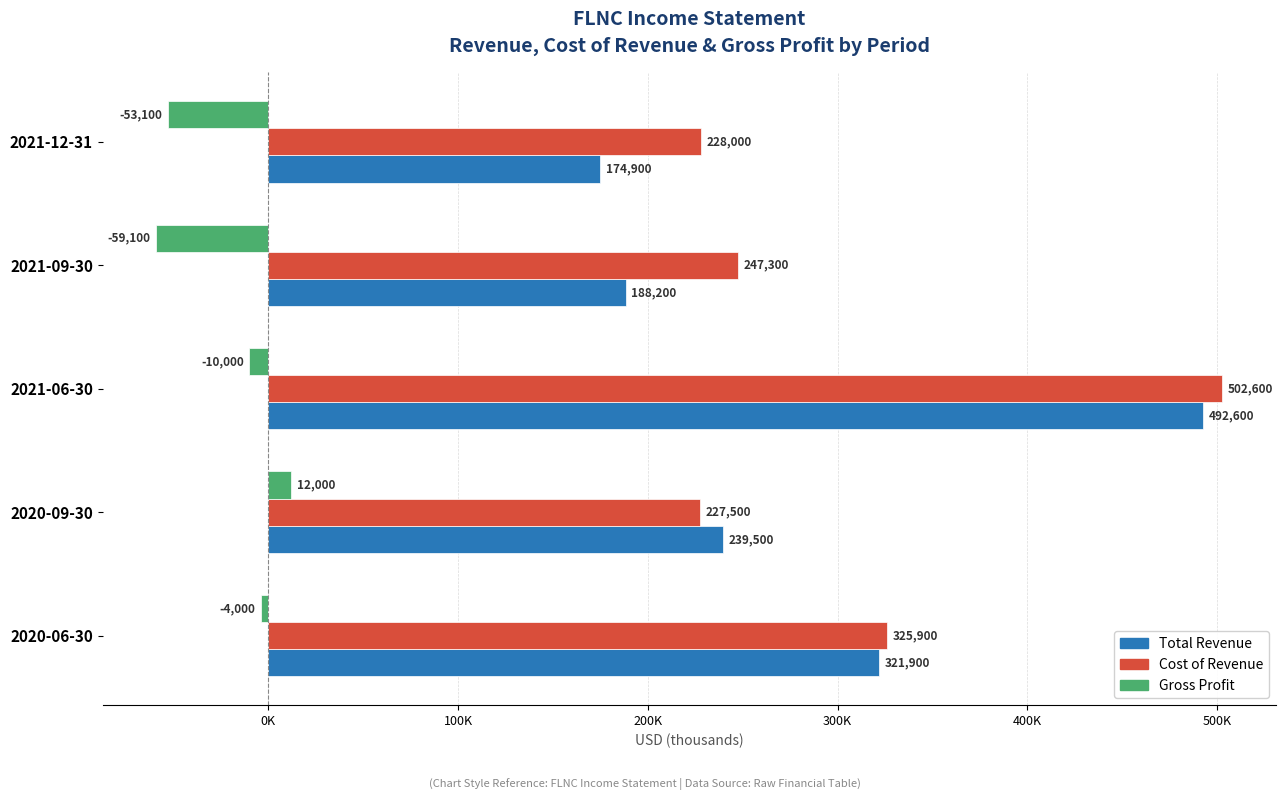

What is the lowest value of the Cost of Revenue series?

227500